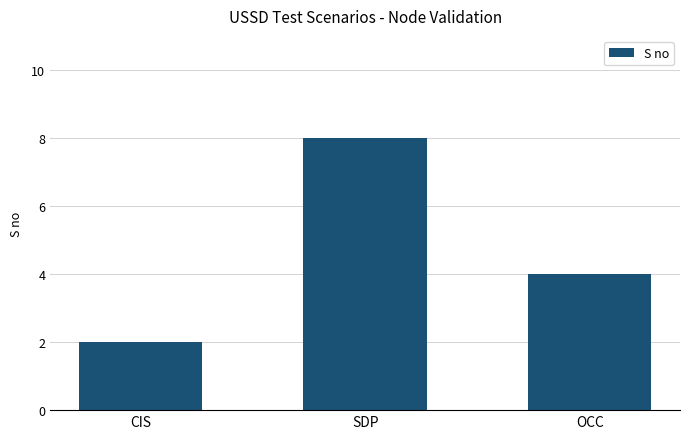

The chart shows a value of 1 at OCC. True or false?

False